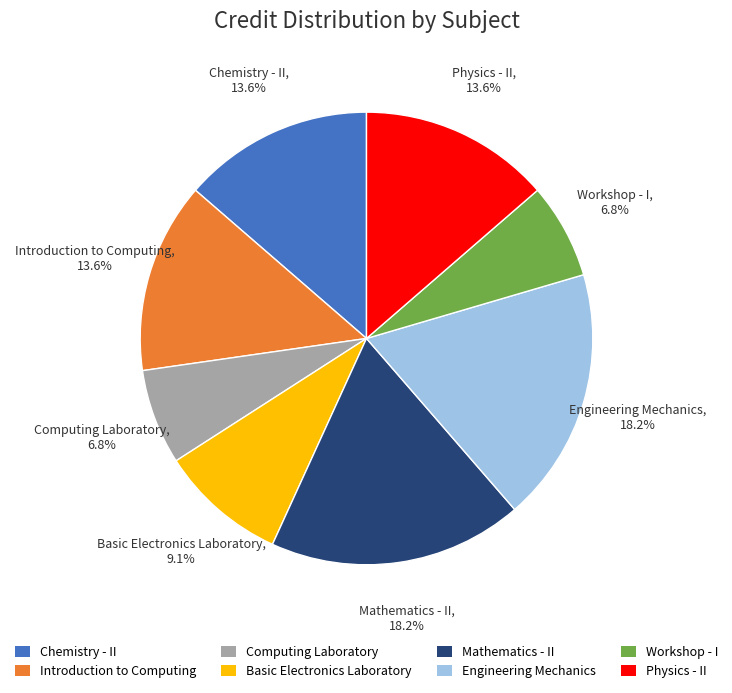

Combined, do Workshop - I and Physics - II account for over 50%?

No